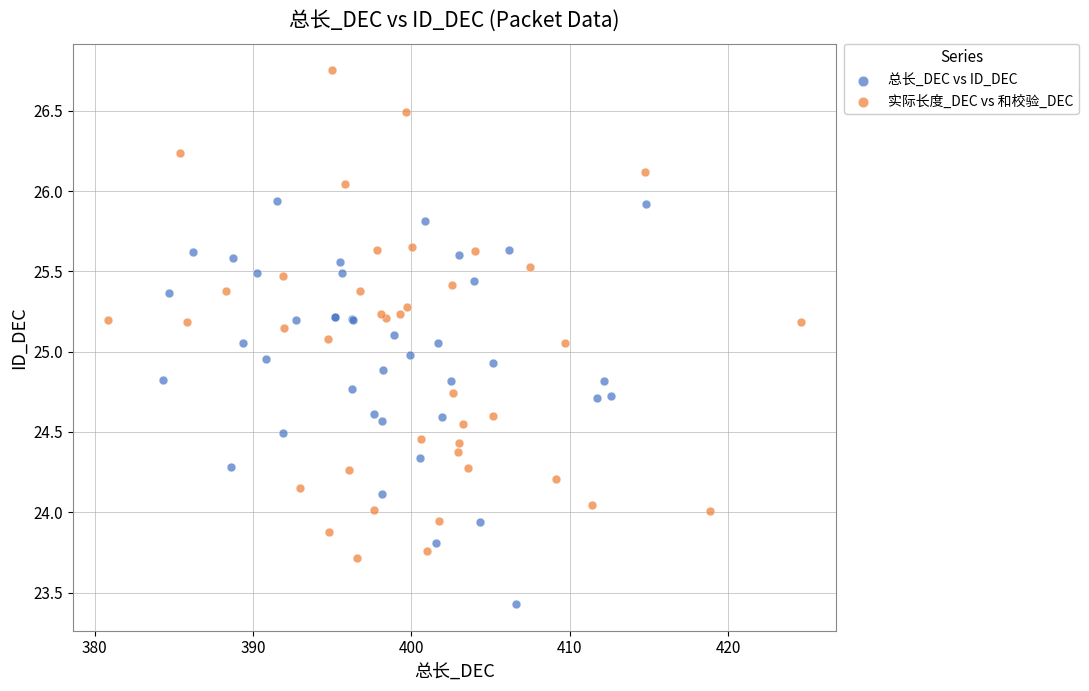

Which series has the largest Y range (max minus min)?

实际长度_DEC vs 和校验_DEC